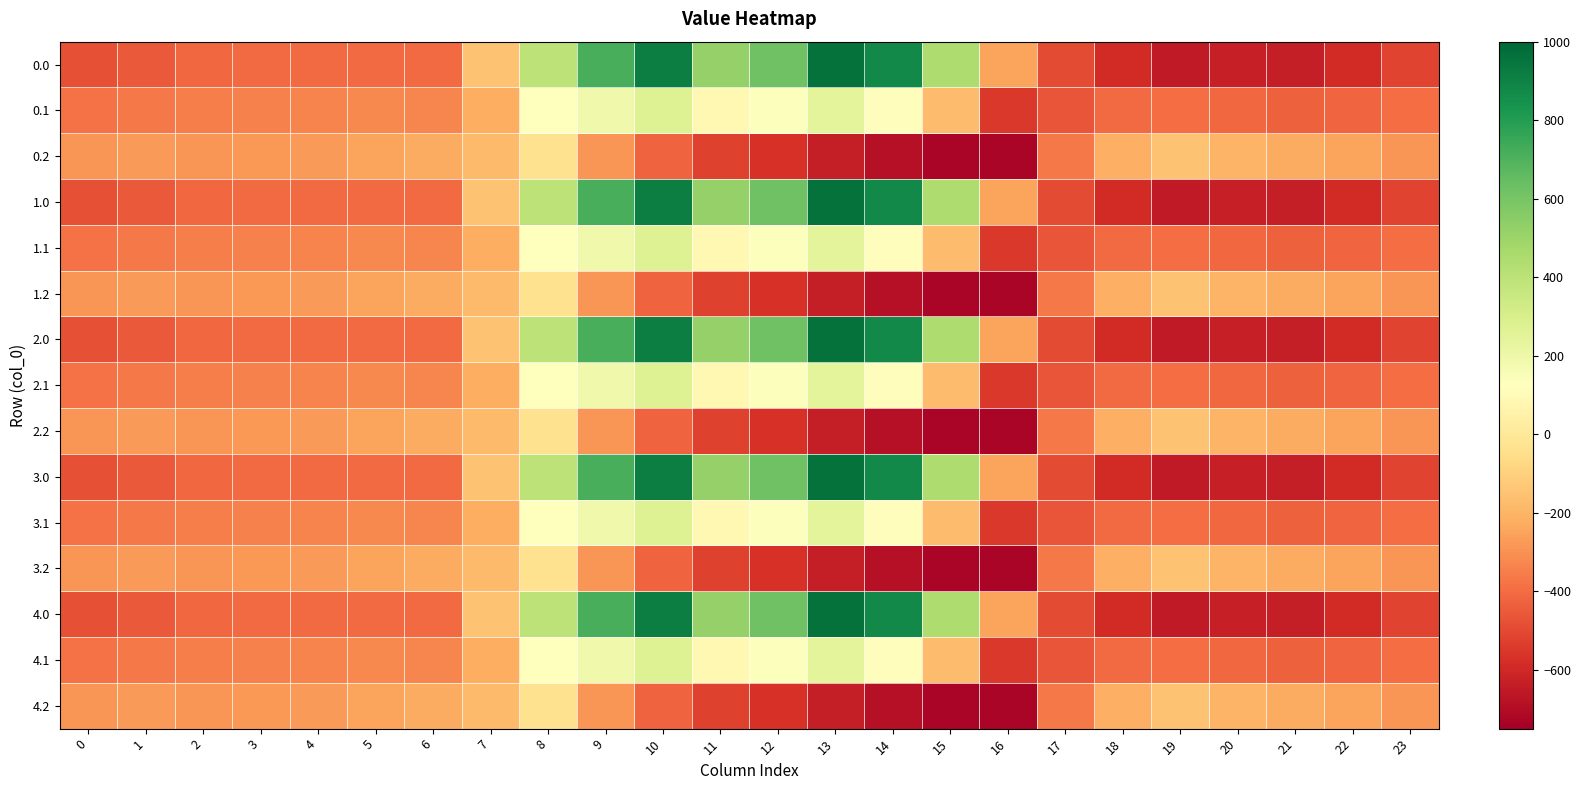

What is the total value across all series at 10?

3833.7